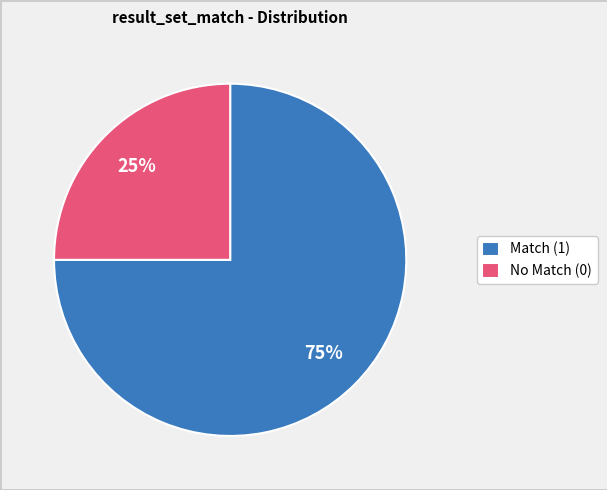

True or false: No Match (0) accounts for 25% of the total.

True